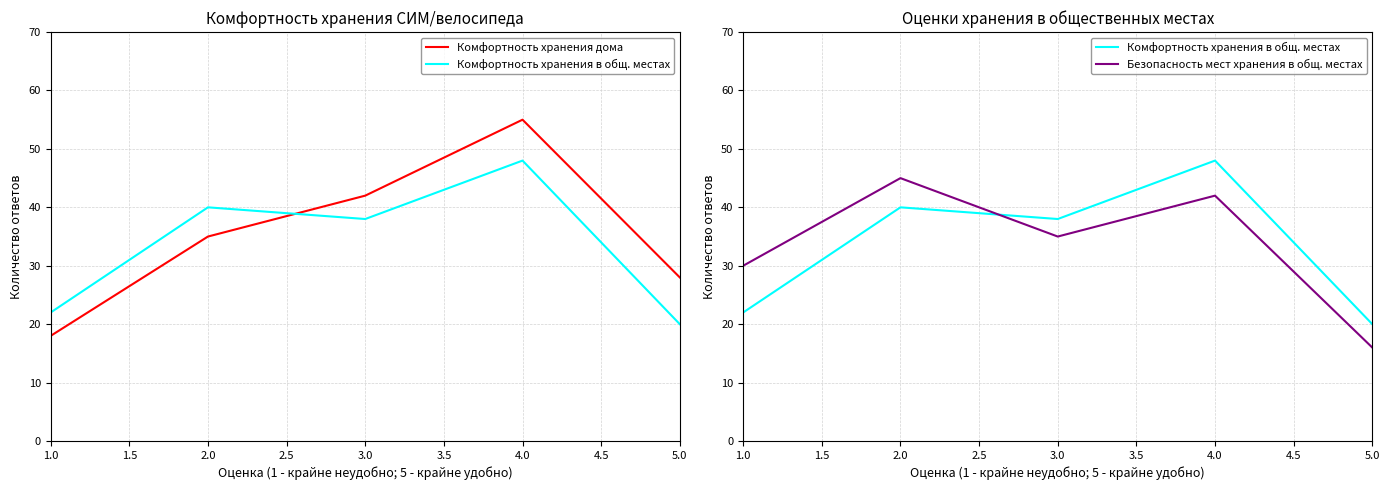

How many lines are shown in the chart?

3